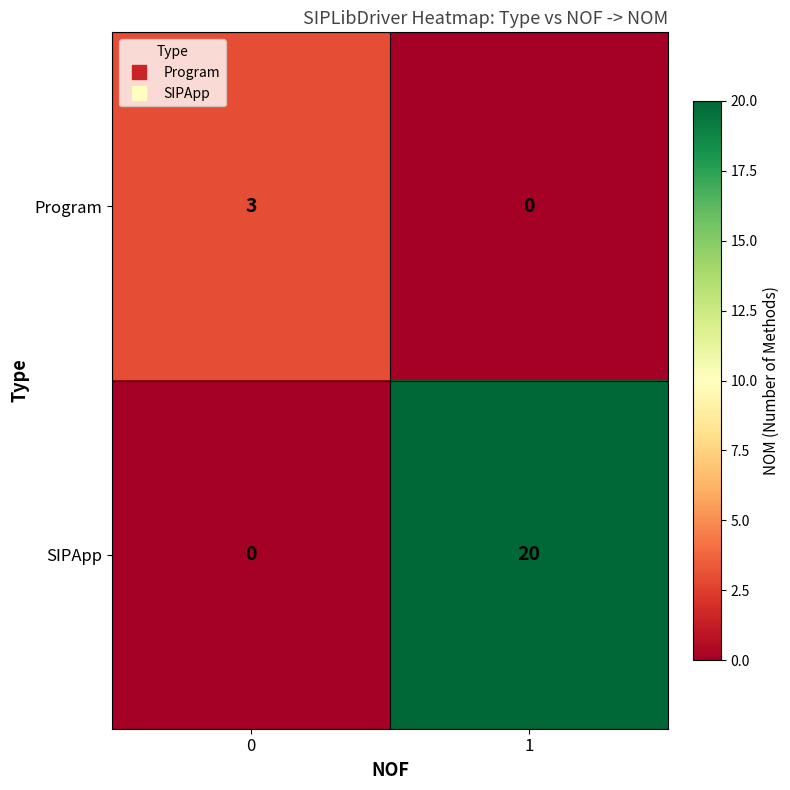

List the series in order of their overall mean, lowest first.

Program, SIPApp